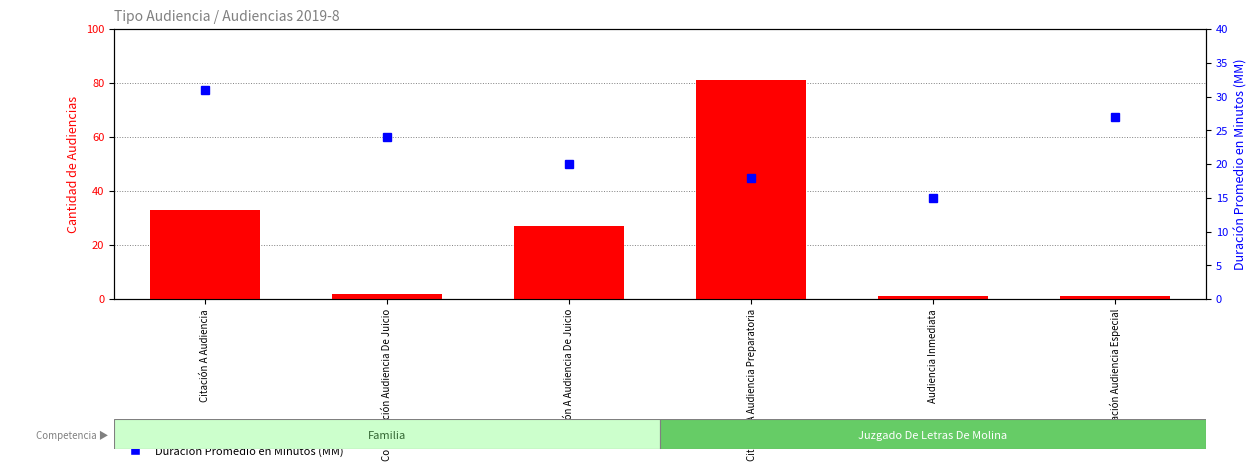

At how many categories does at least one series exceed 61?

1